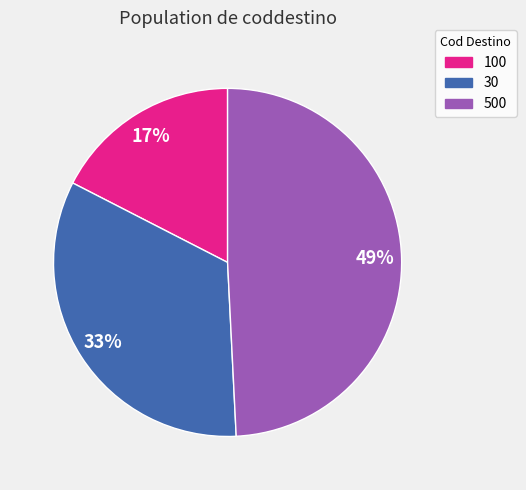

Which slice is the largest?

500